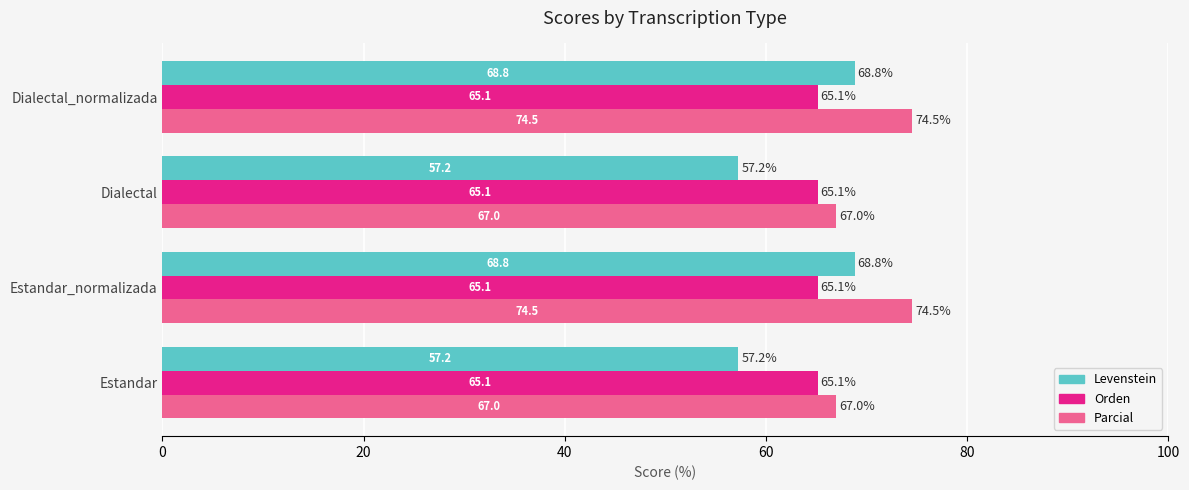

What is the maximum value for Levenstein?

68.8